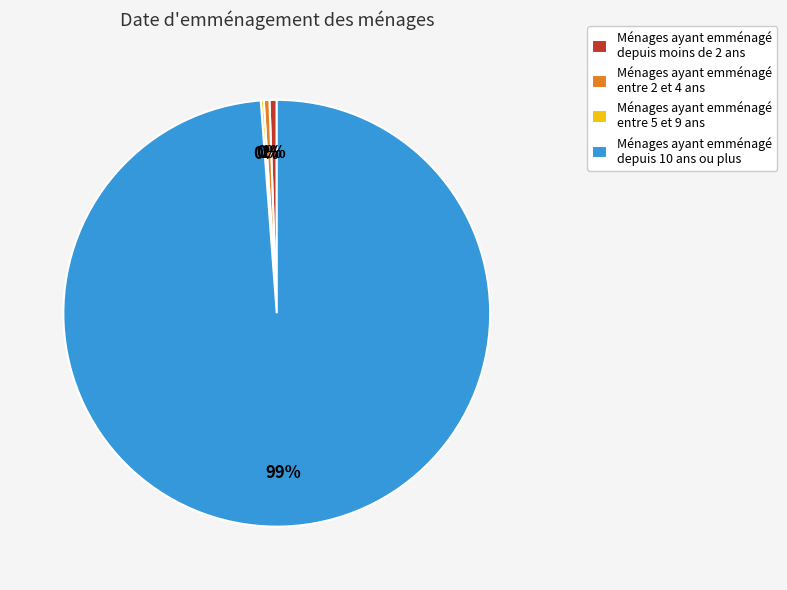

Which slice is the largest?

Ménages ayant emménagé depuis 10 ans ou plus